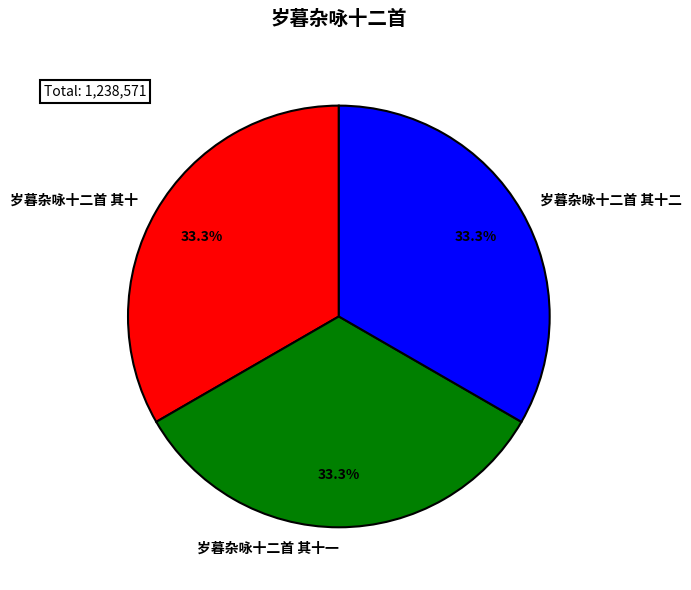

Does 岁暮杂咏十二首 其十一 represent more than half of the total?

No